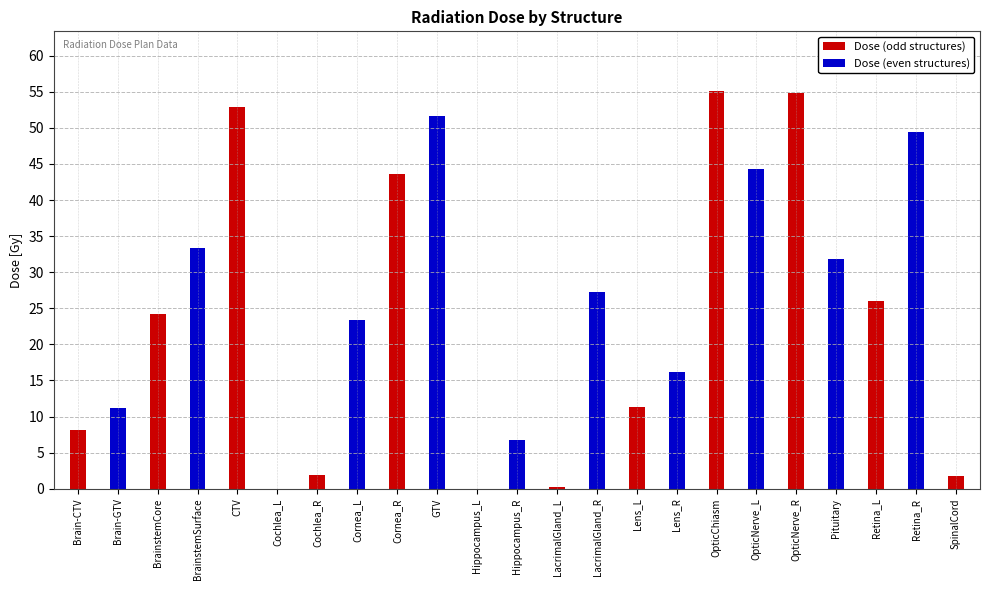

True or false: the data shows 38.2 at LacrimalGland_R.

False